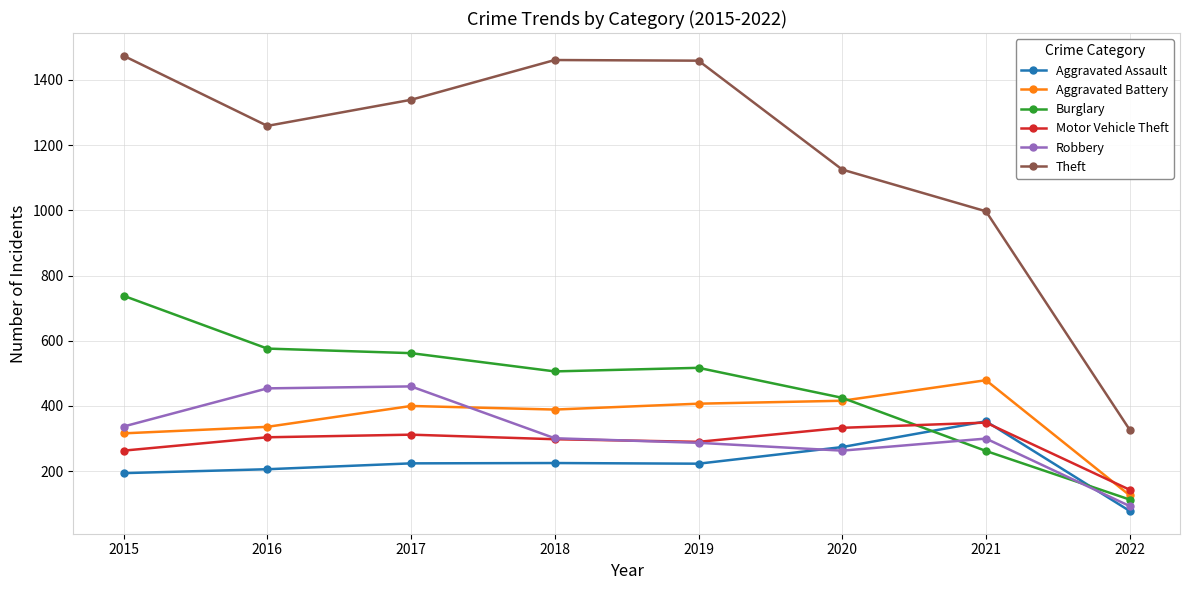

True or false: Theft and Motor Vehicle Theft intersect in this chart.

False